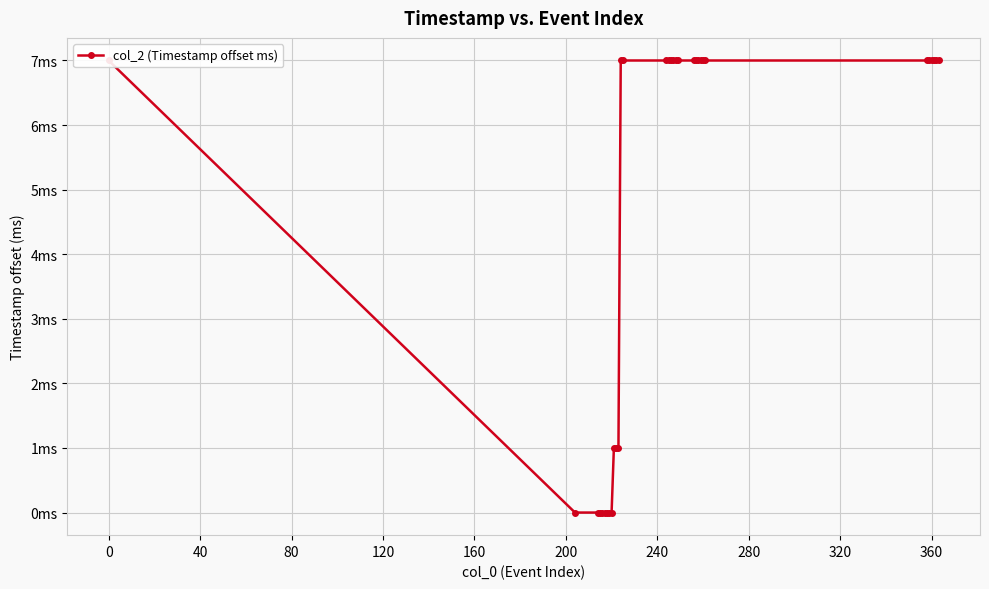

Between 30 and 31, which is larger?

30